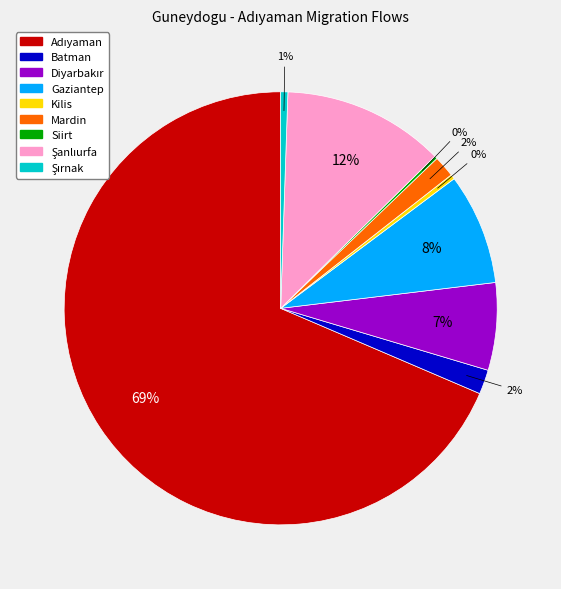

Does any single category account for the majority?

Yes